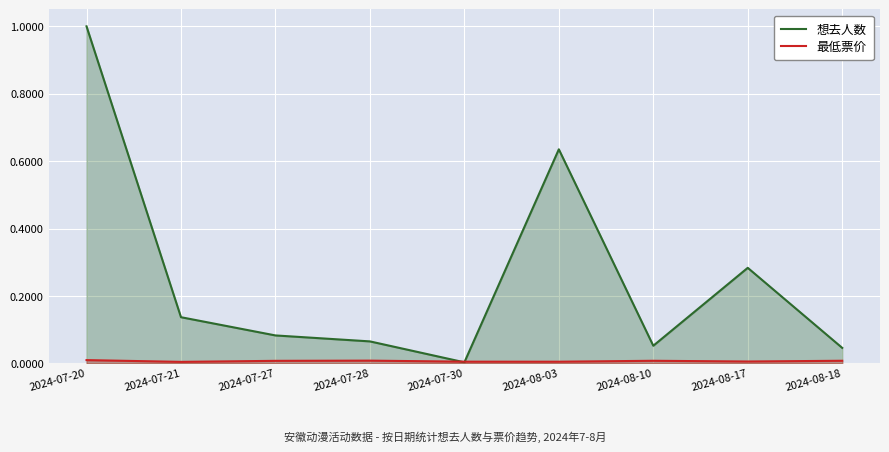

Rank the series at 2024-07-30 from lowest to highest value.

想去人数, 最低票价